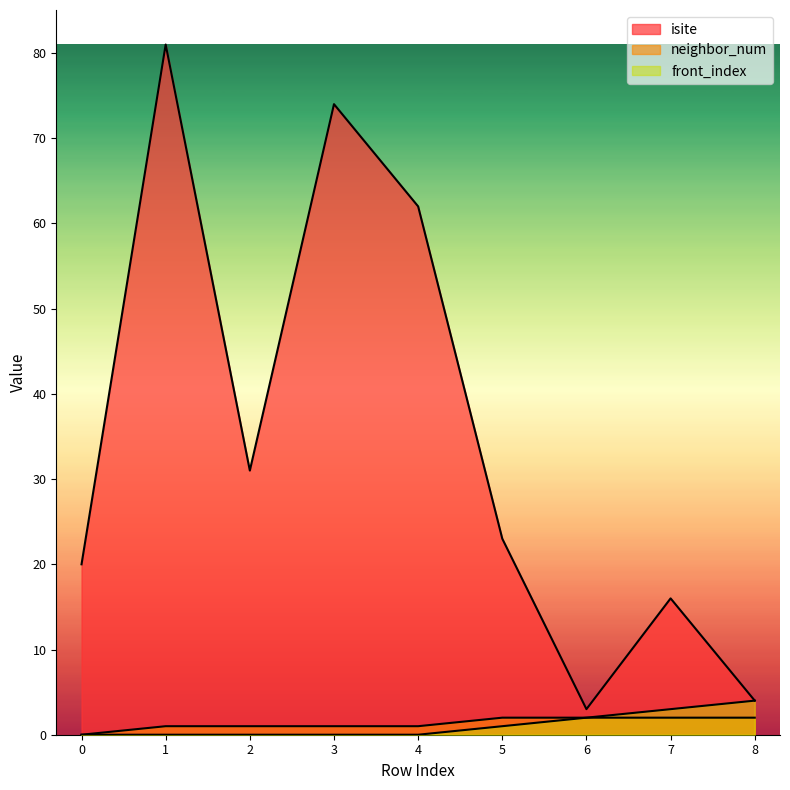

At which category does isite reach its first local valley?

2